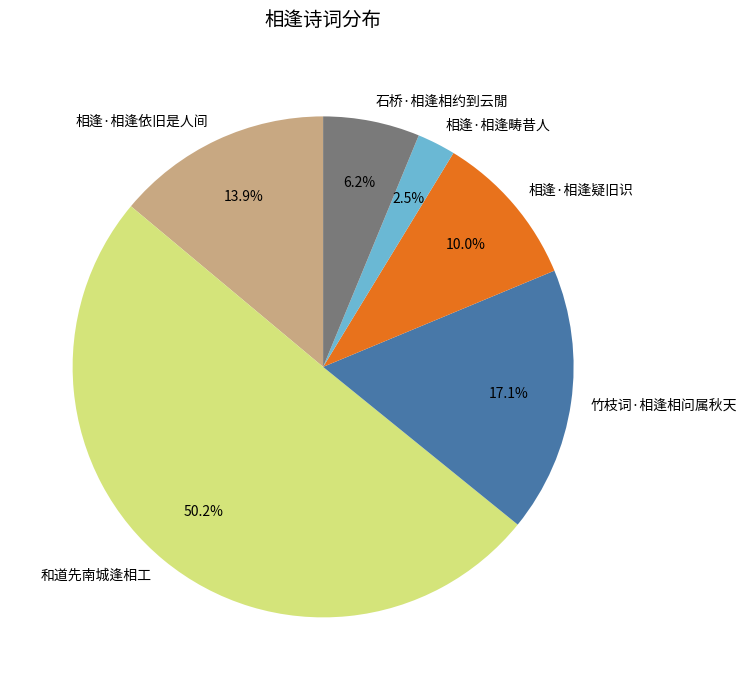

Approximately how many times larger is the value at 和道先南城逢相工 compared to 竹枝词·相逢相问属秋天?

2.9